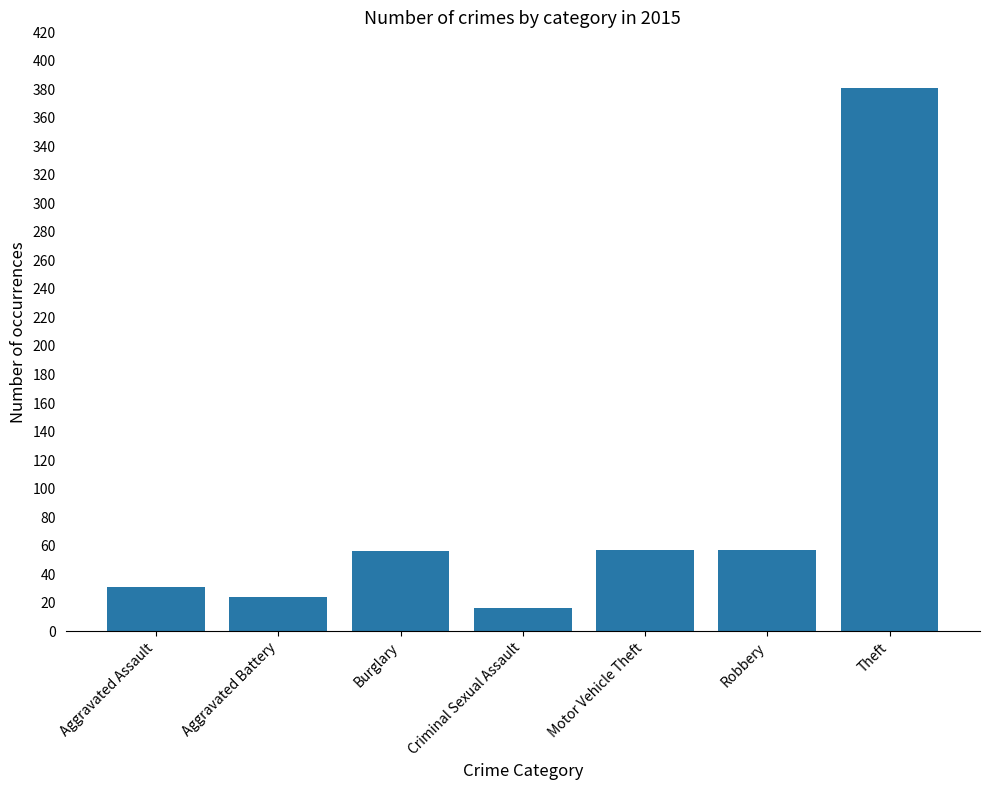

What is the smallest value displayed?

16